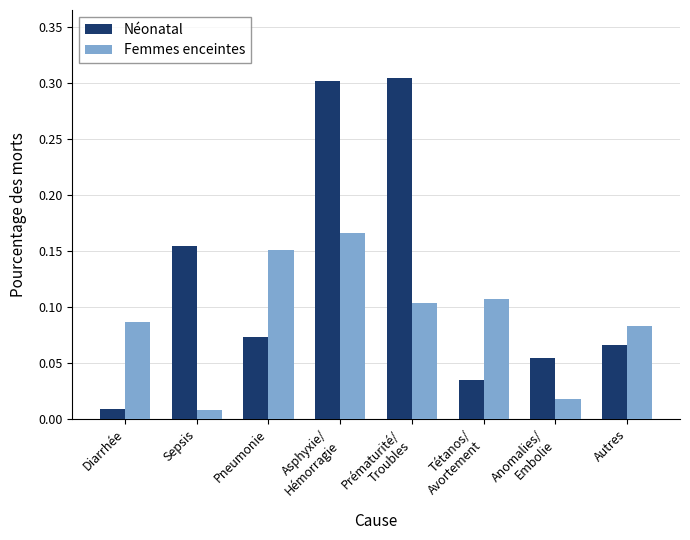

At which label is Néonatal closest to 0?

Diarrhée